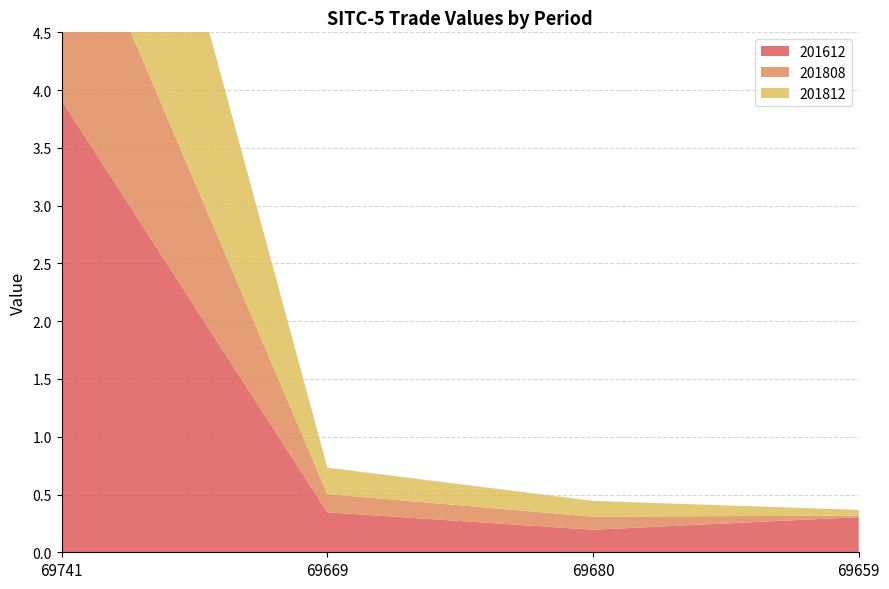

Reading left to right, extract all data points from this chart.

201612: 3.9	0.3	0.2	0.3
201808: 2.0	0.2	0.1	0.0
201812: 3.3	0.2	0.1	0.0